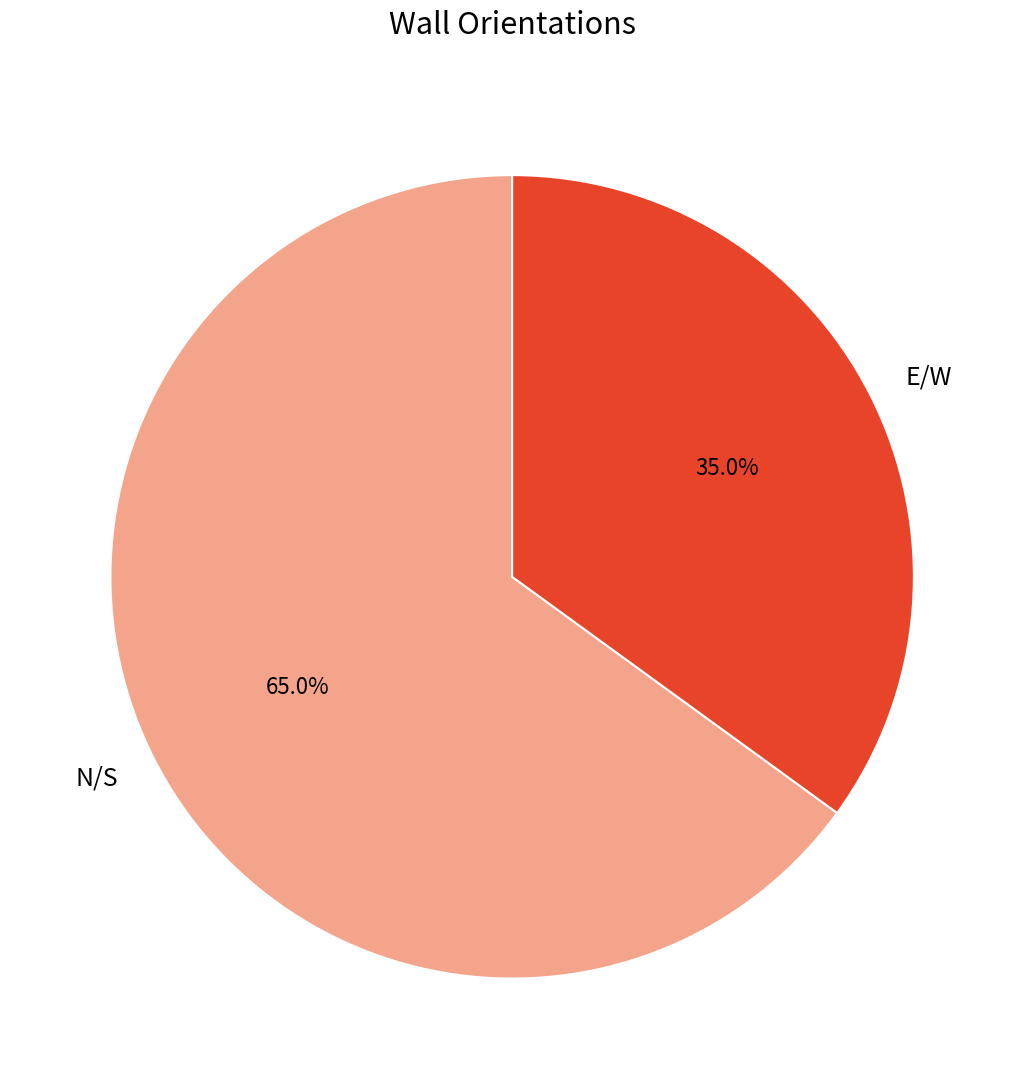

What percentage is NOT represented by E/W?

65.0%